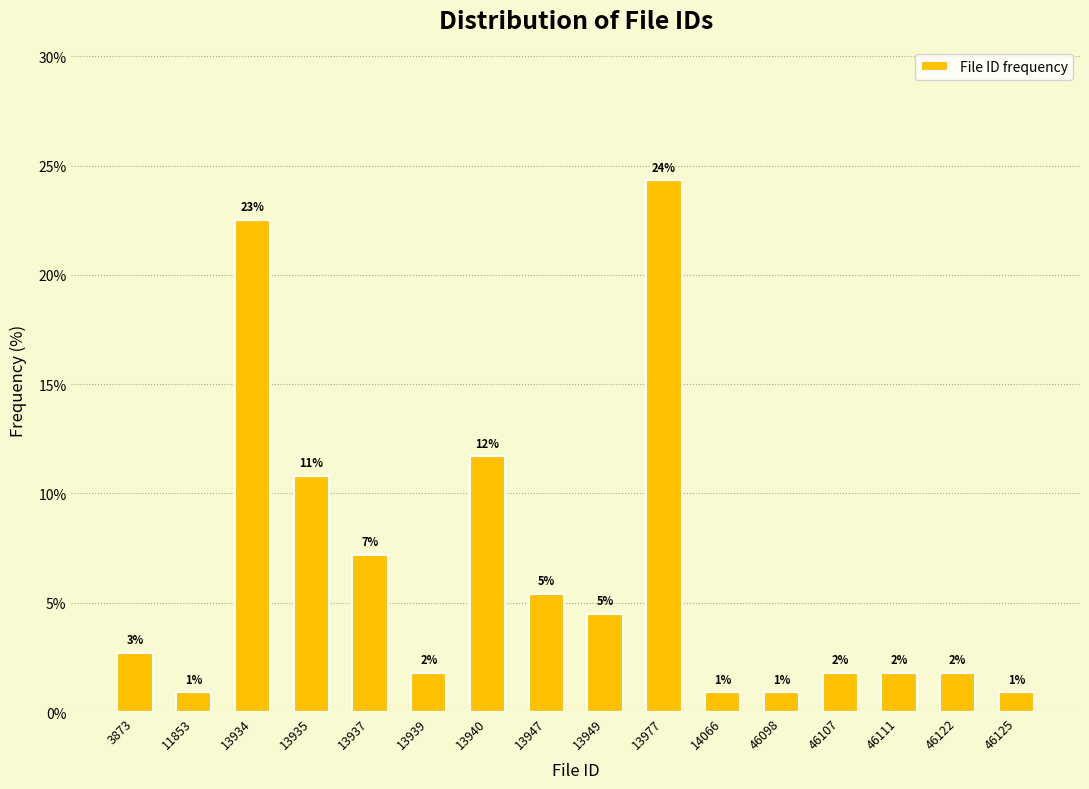

How many bars are there in total?

16